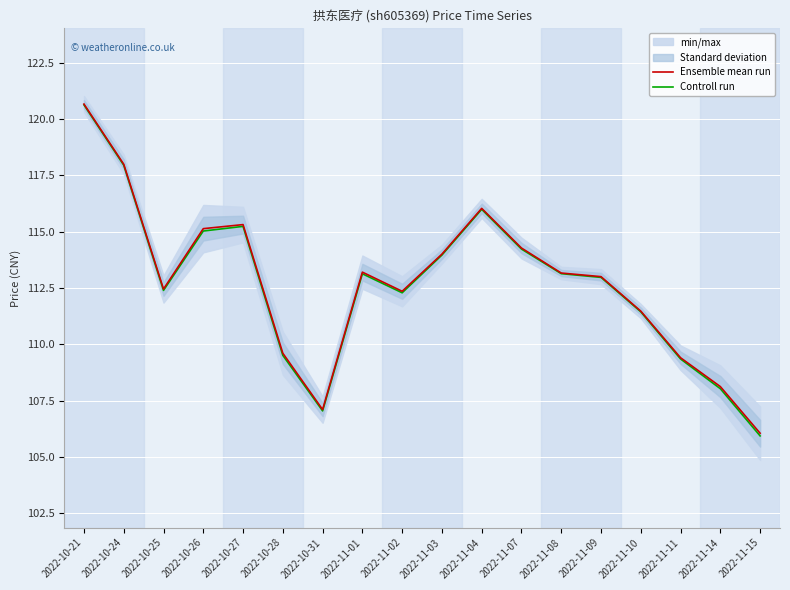

Which category has the lowest value in the Controll run series?

2022-11-15